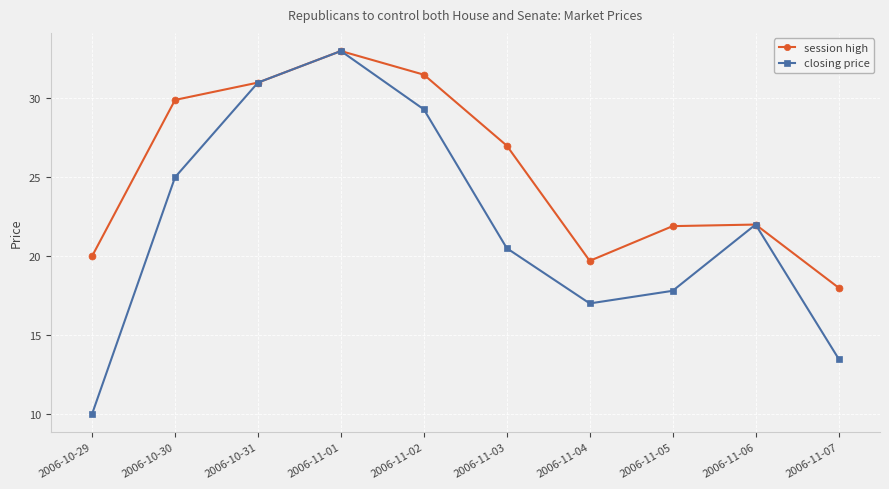

Which category has the lowest value across all series?

2006-10-29